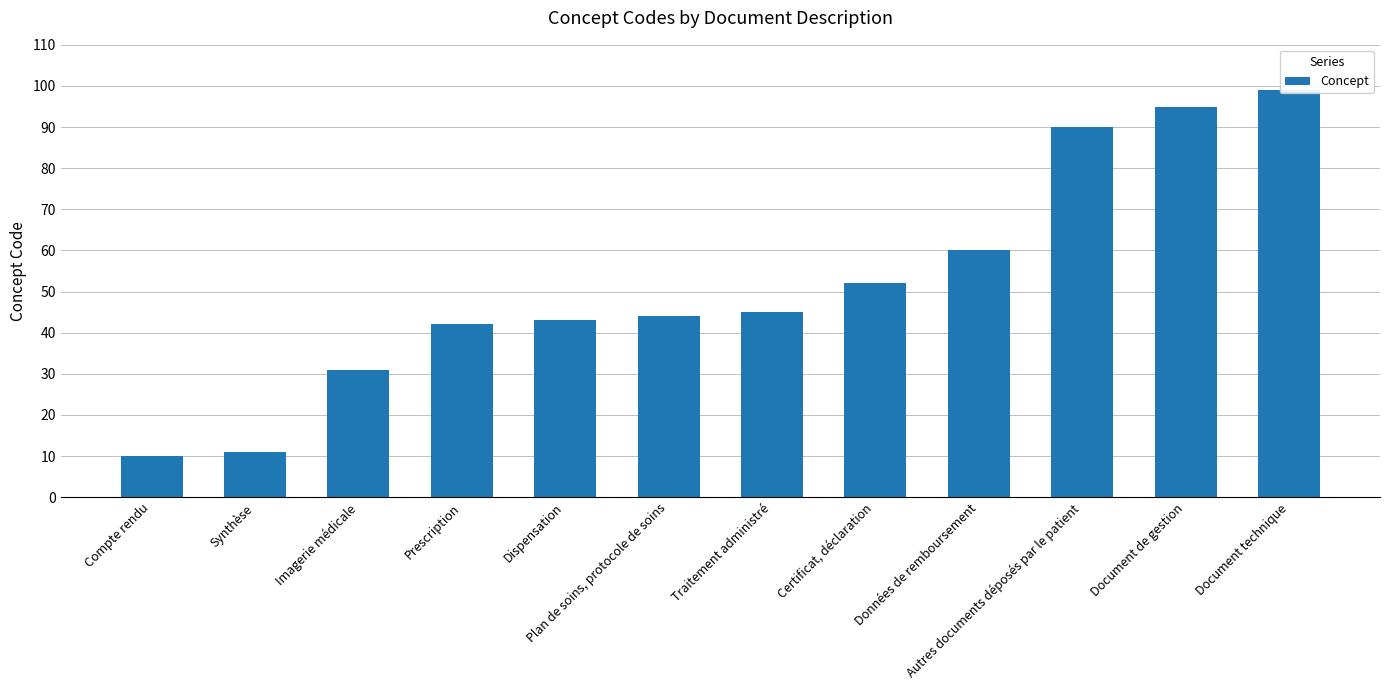

List the labels in order of value, smallest first.

Compte rendu, Synthèse, Imagerie médicale, Prescription, Dispensation, Plan de soins, protocole de soins, Traitement administré, Certificat, déclaration, Données de remboursement, Autres documents déposés par le patient, Document de gestion, Document technique